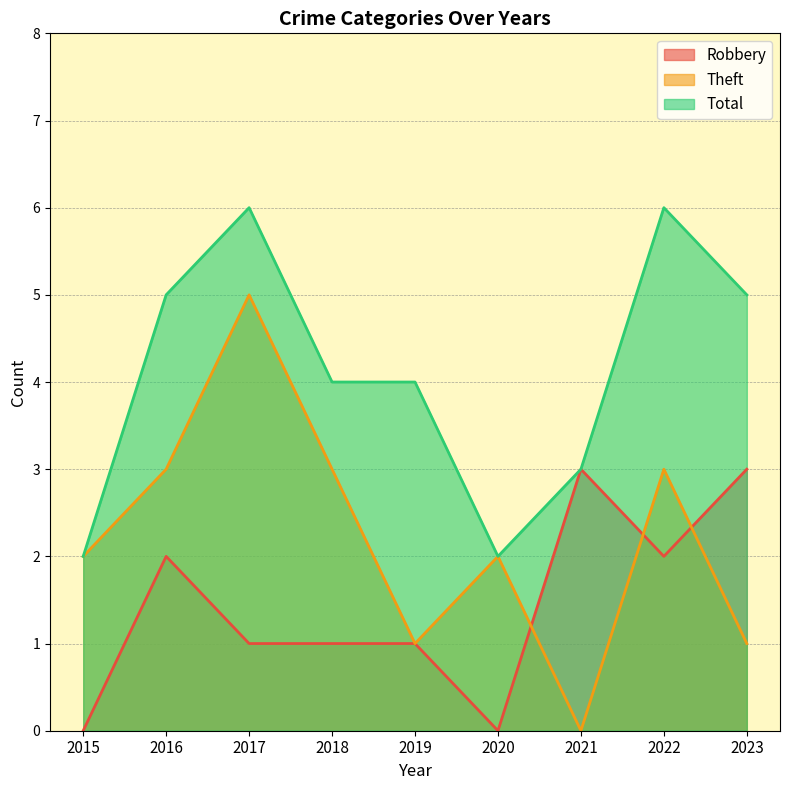

True or false: Theft and Robbery cross at least once.

True